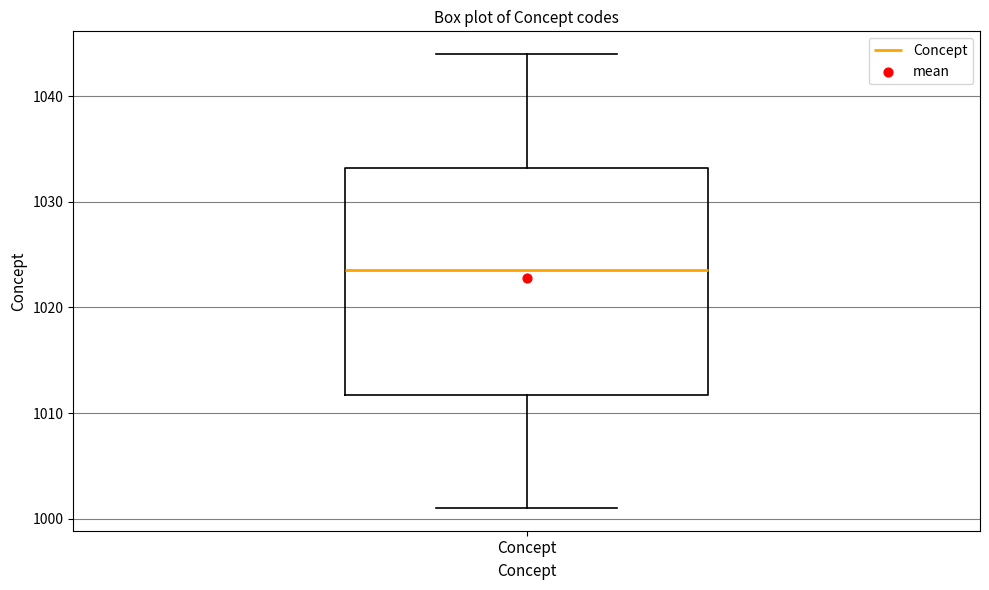

Transcribe this box plot: give where the median line is, the range the box spans, and where the two whiskers end, as read against the y-axis. The values are not printed on the chart, so give them approximately, as read against the axis.

median 1024, box 1012 to 1033, whiskers 1001 to 1044